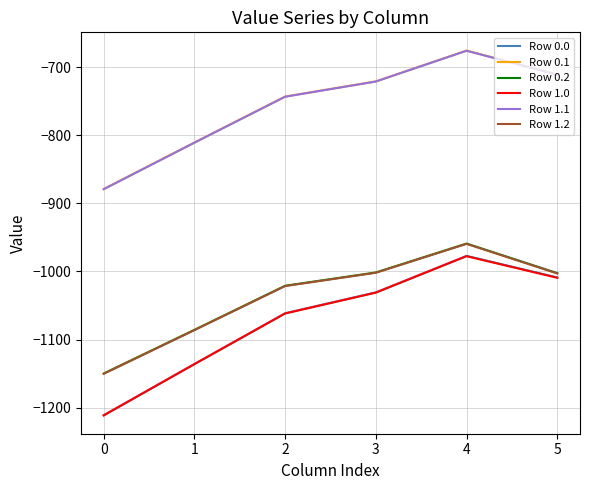

The value of Row 0.1 at 3 is -721.0. True or false?

True